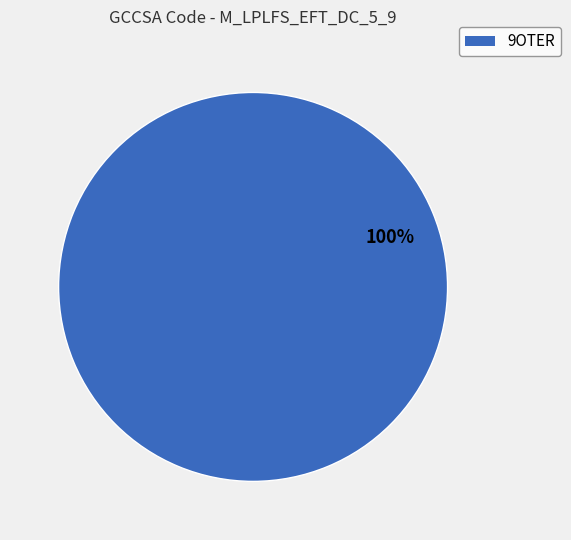

Is there any slice that represents more than half of the pie?

Yes